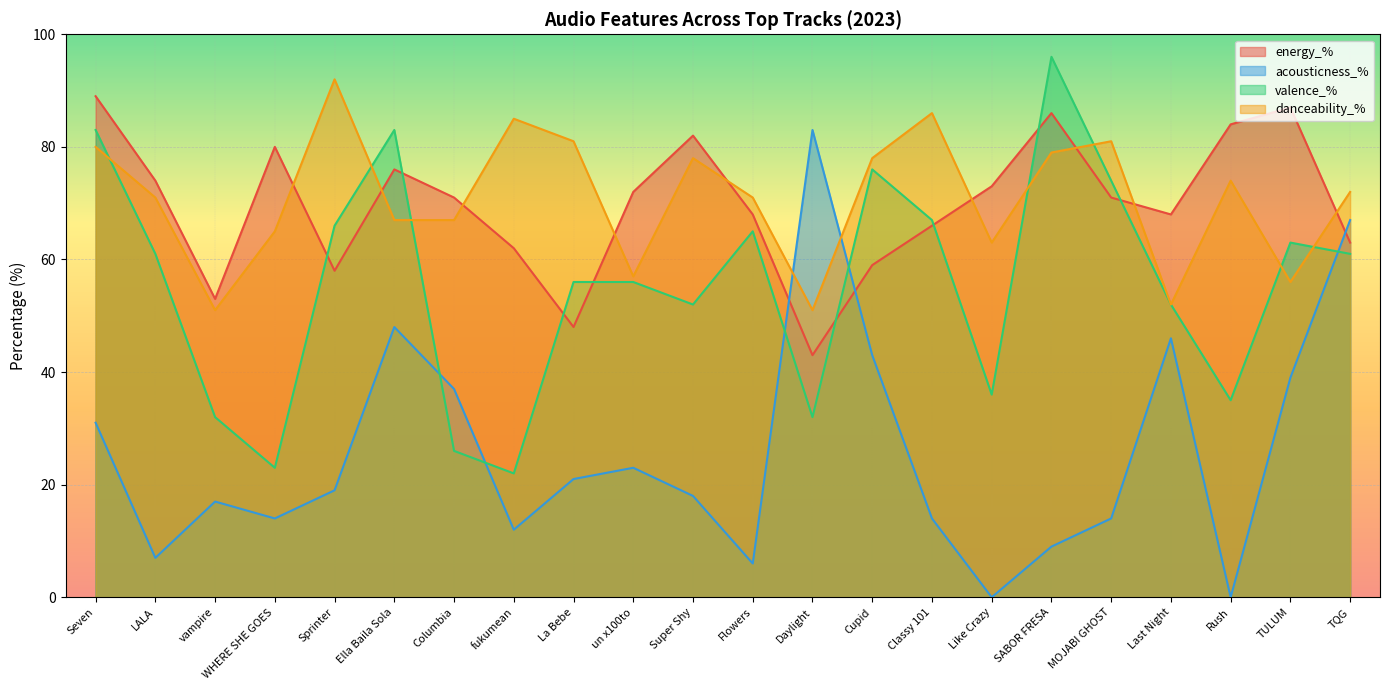

Where is energy_% nearest to the value 66?

Classy 101